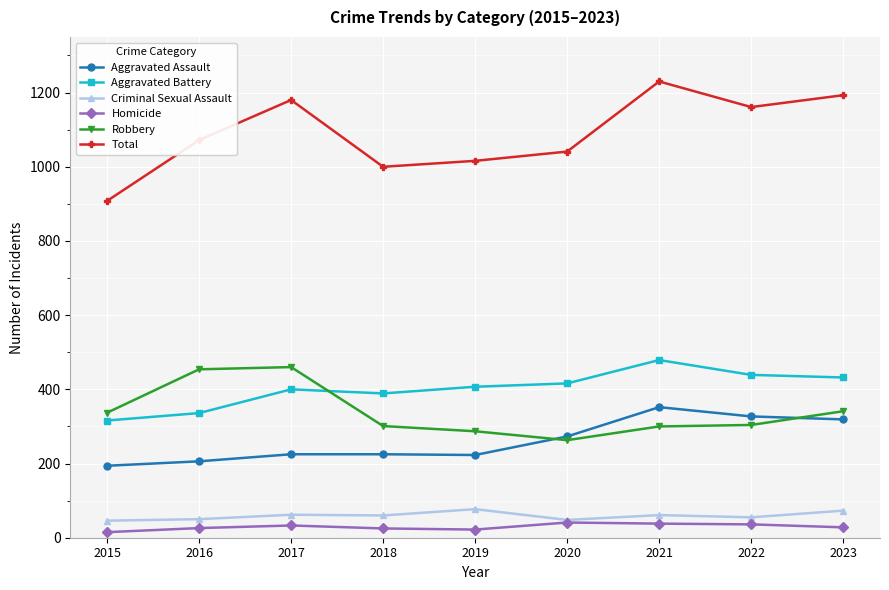

Which label corresponds to the largest value in the chart?

2021